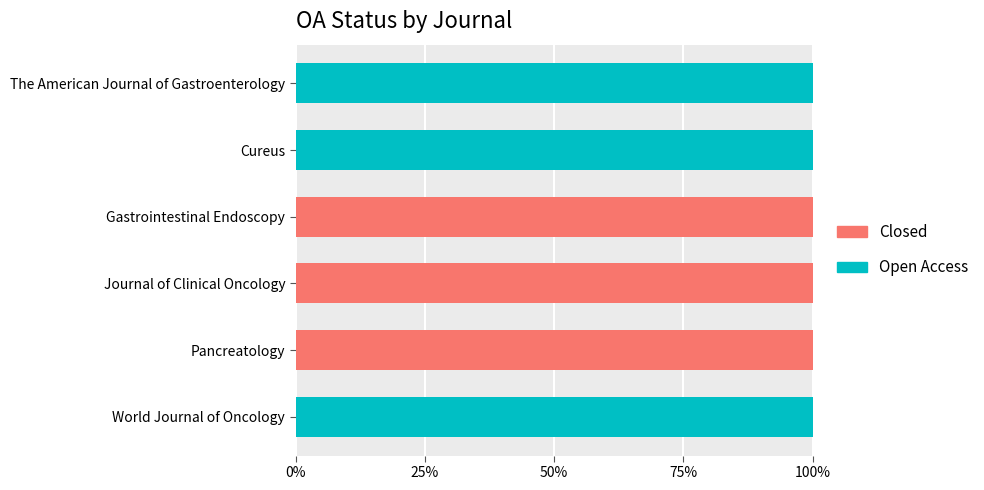

What are all the series names shown in the legend?

Closed, Open Access